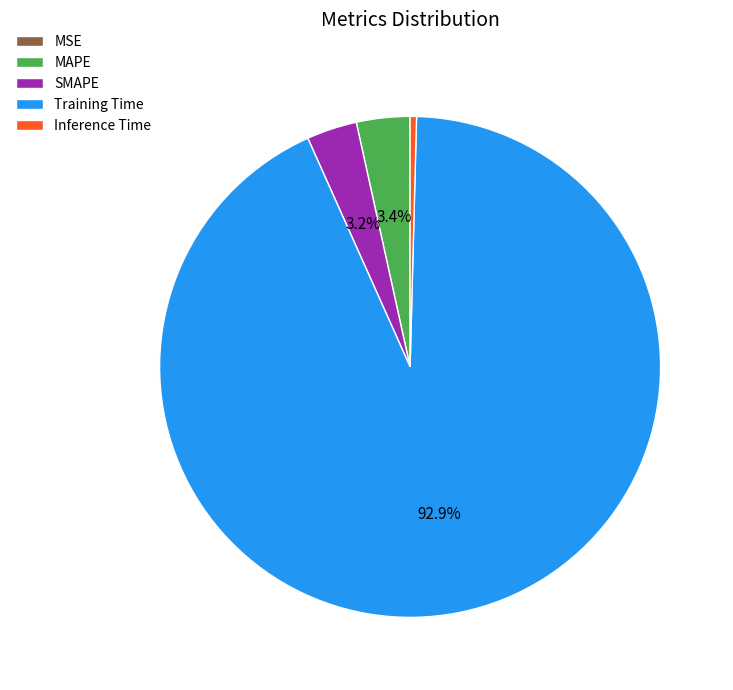

Which has a higher value, Inference Time or MAPE?

MAPE